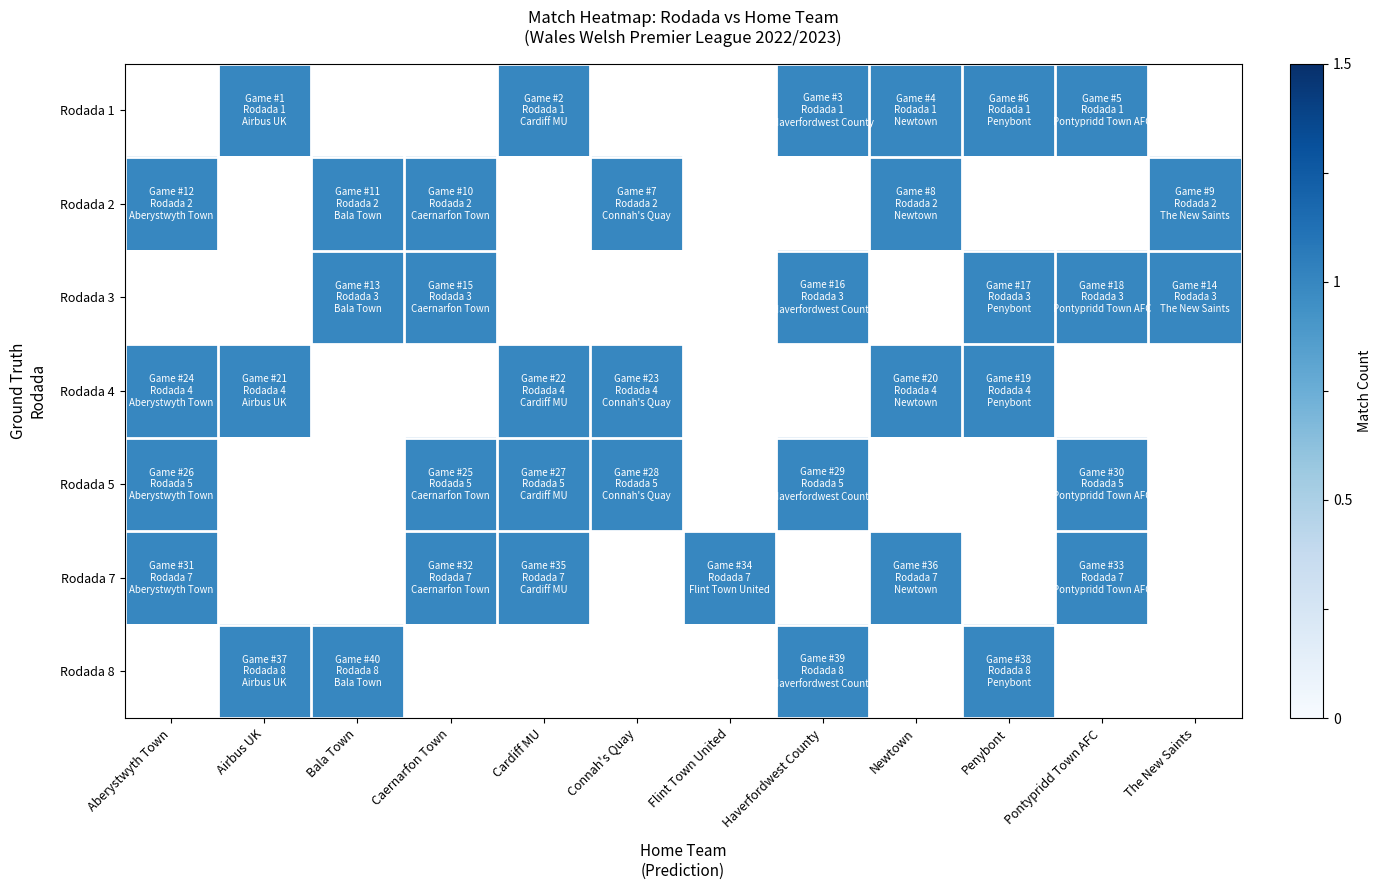

Which series has the widest spread of values?

row_1